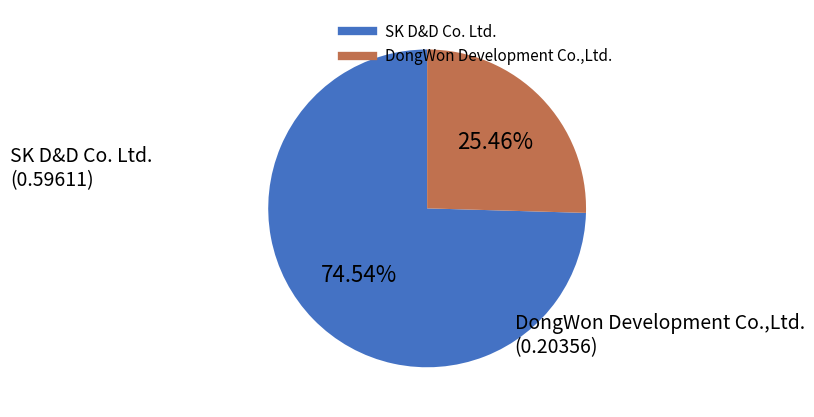

What is the total percentage of DongWon Development Co.,Ltd. and SK D&D Co. Ltd.?

100.0%